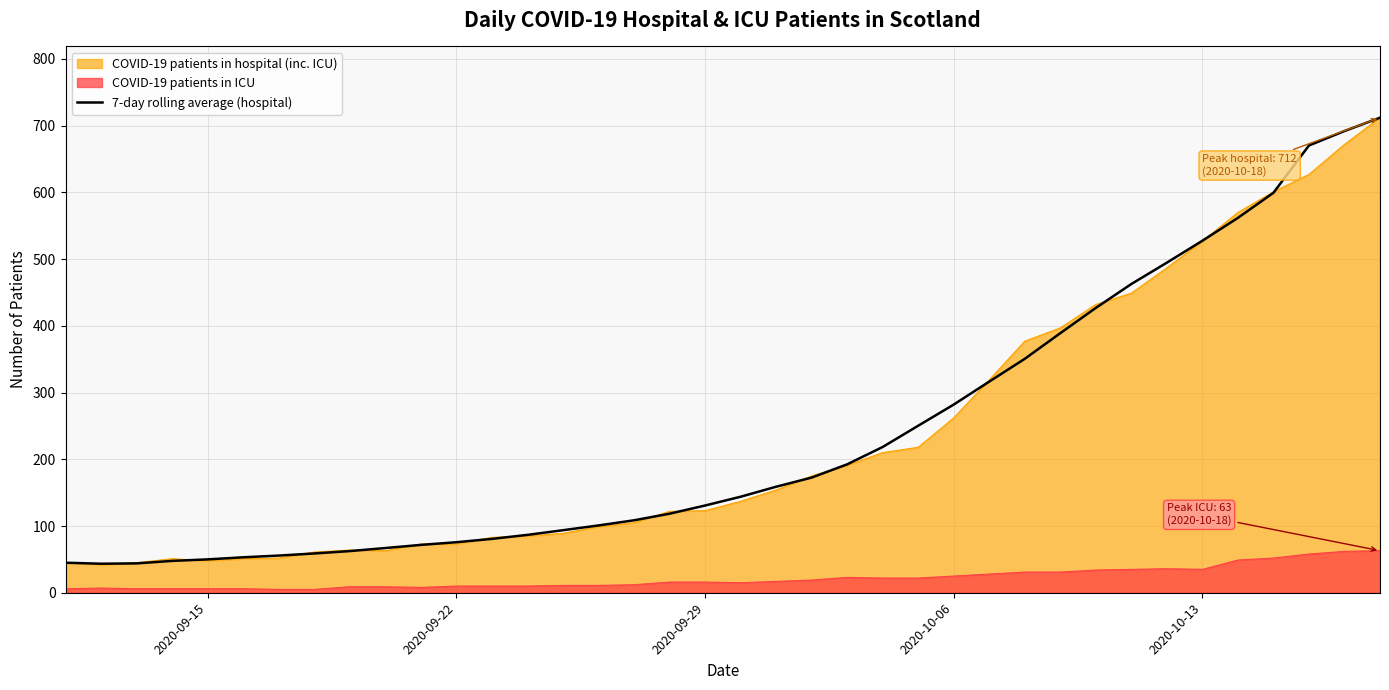

What is the greatest value displayed?

712.0